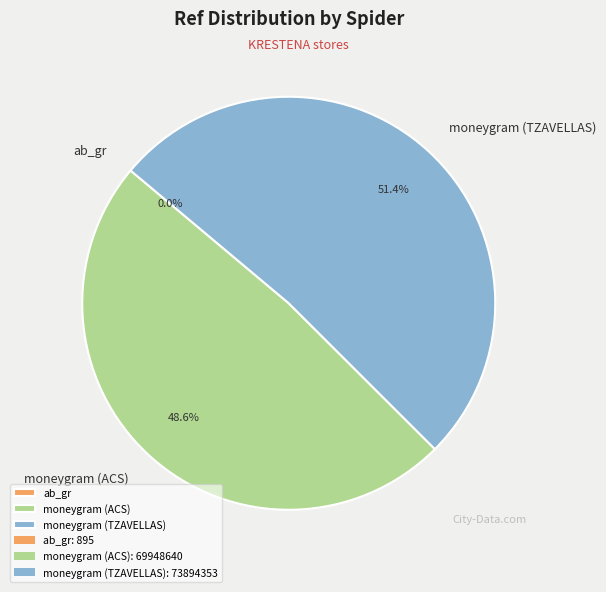

Is the sum of moneygram (ACS) and moneygram (TZAVELLAS) greater than half?

Yes